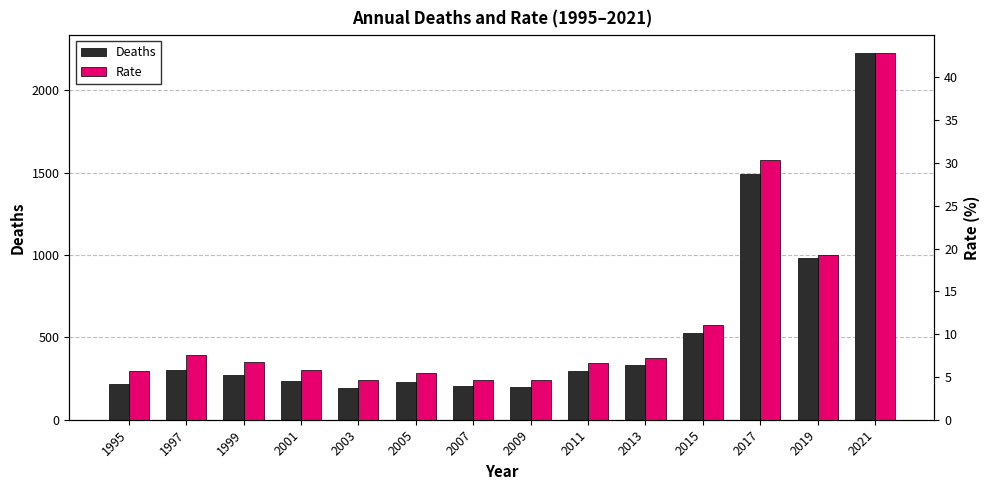

The Rate series shows 31.0 at 2019. True or false?

False